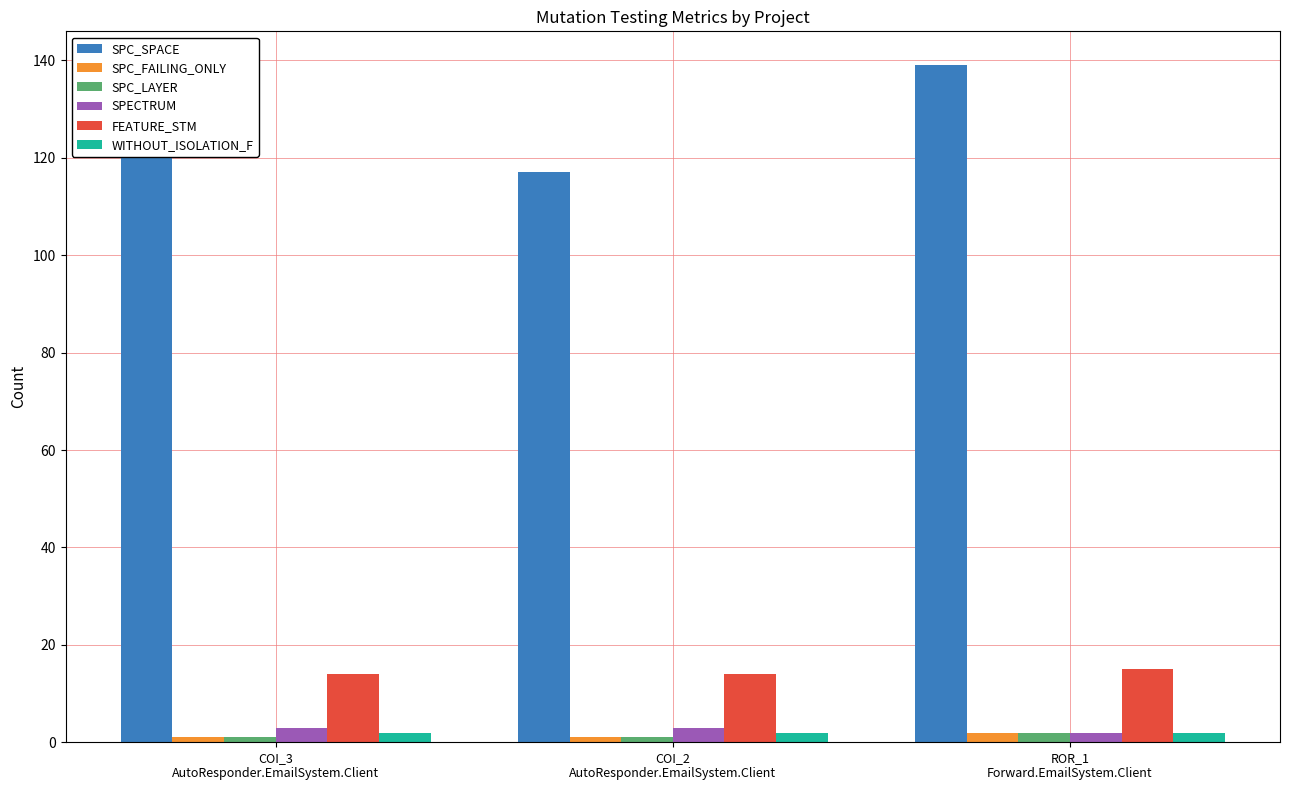

What is the smallest value displayed?

1